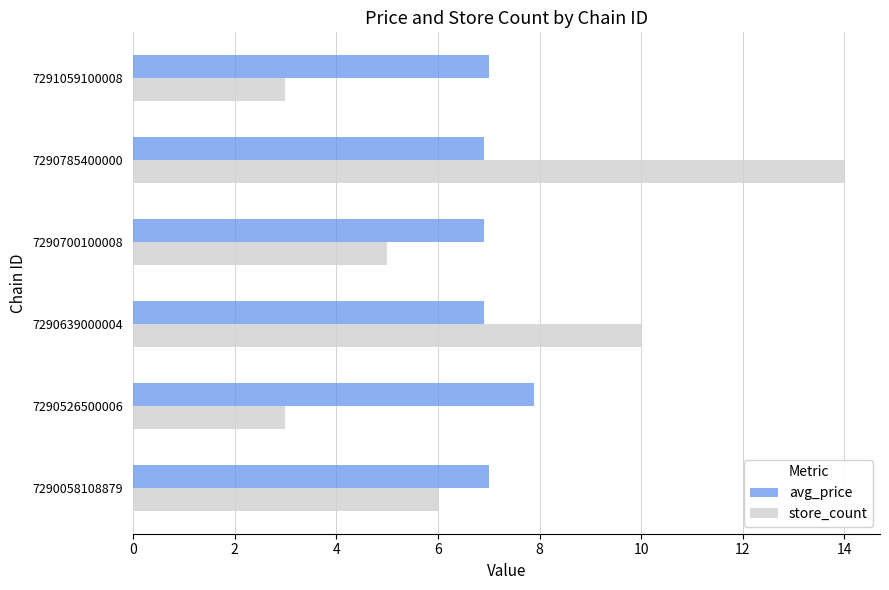

True or false: store_count has a value of 14.0 at 7290785400000.

True